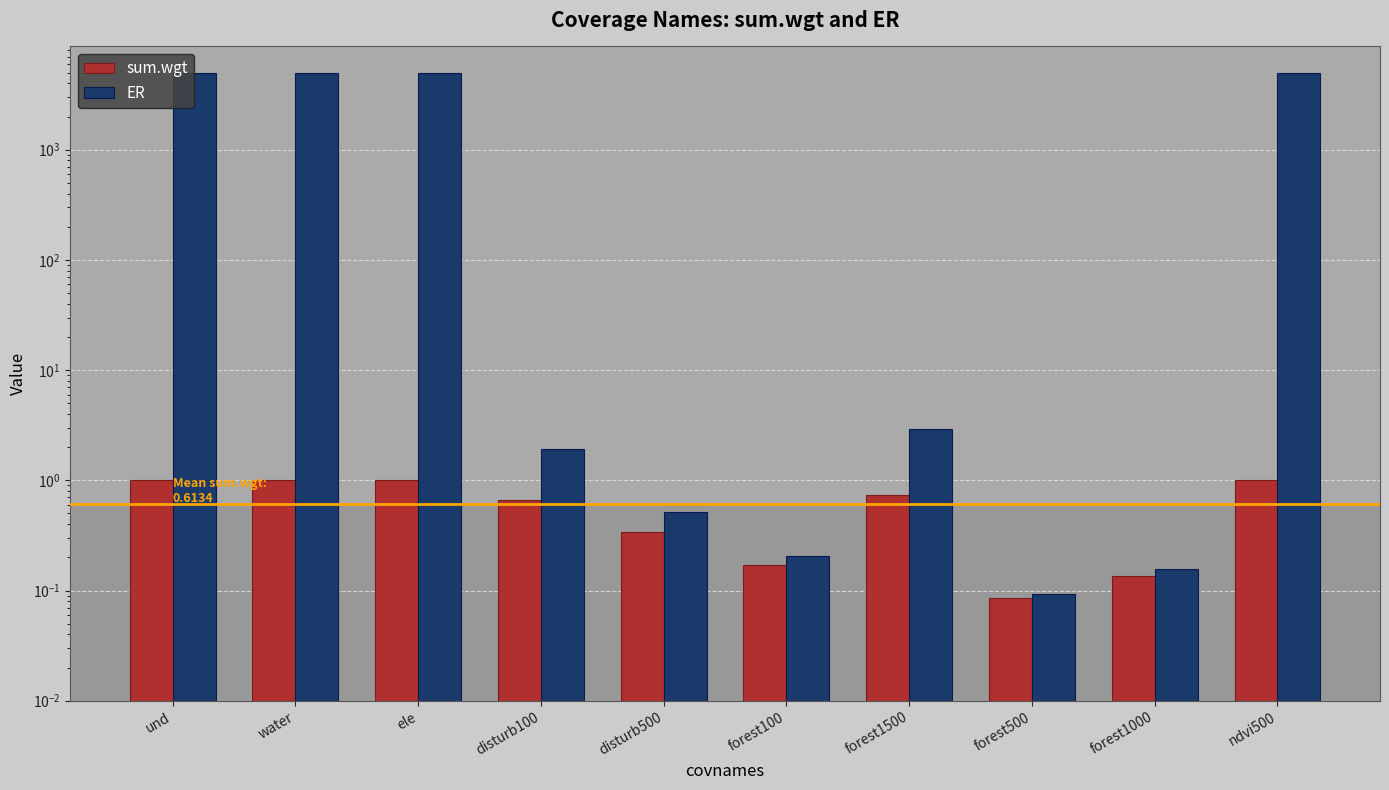

Which category has the highest value in the ER series?

und